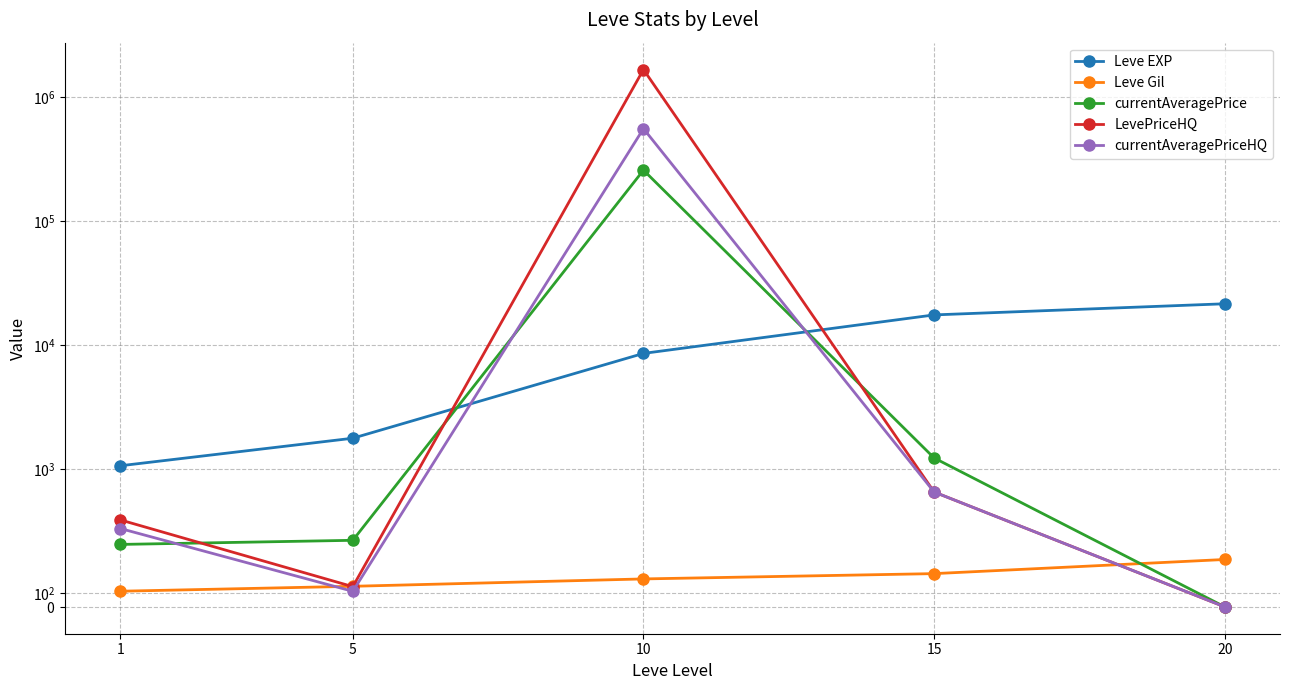

How many interior local valleys does the currentAveragePriceHQ series have?

1